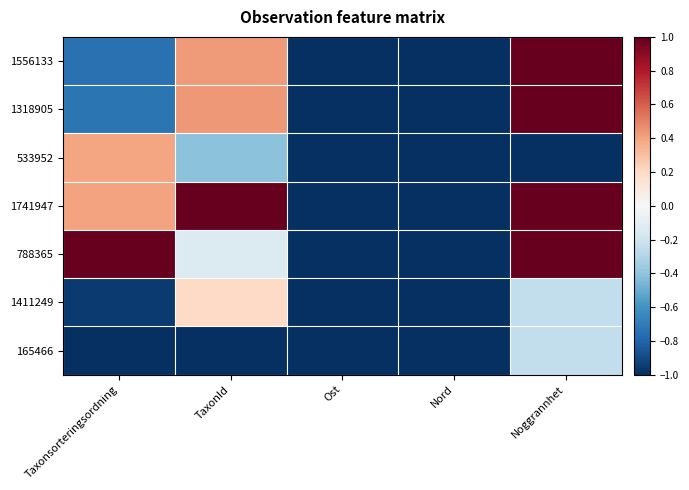

Between Noggrannhet and Ost, which is larger?

Noggrannhet